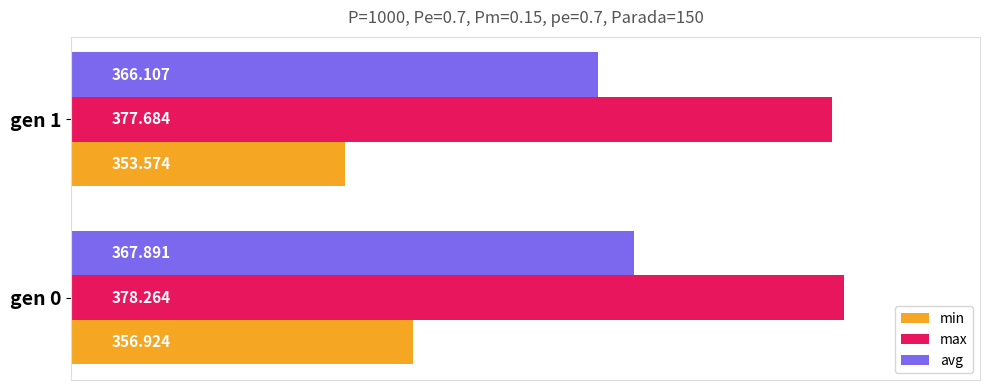

How many categories are shown in the chart?

2